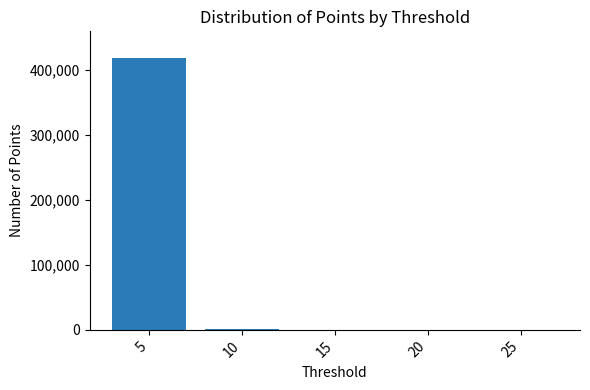

Are the bars horizontal?

No